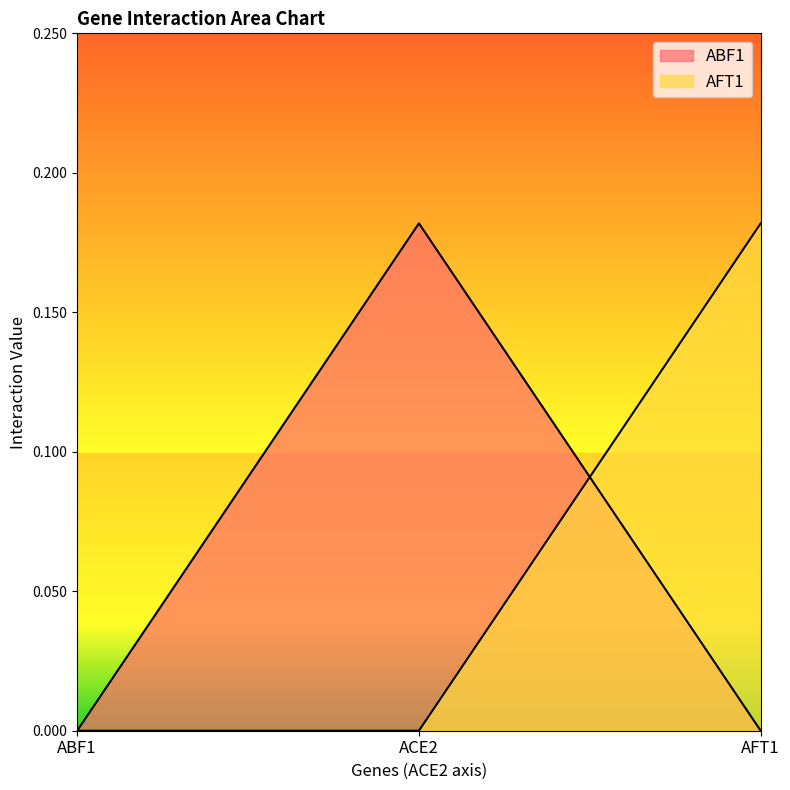

What is the sum of all ABF1 values?

0.2